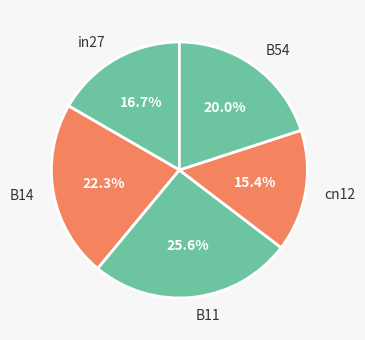

Which category has the smallest portion of the pie?

cn12